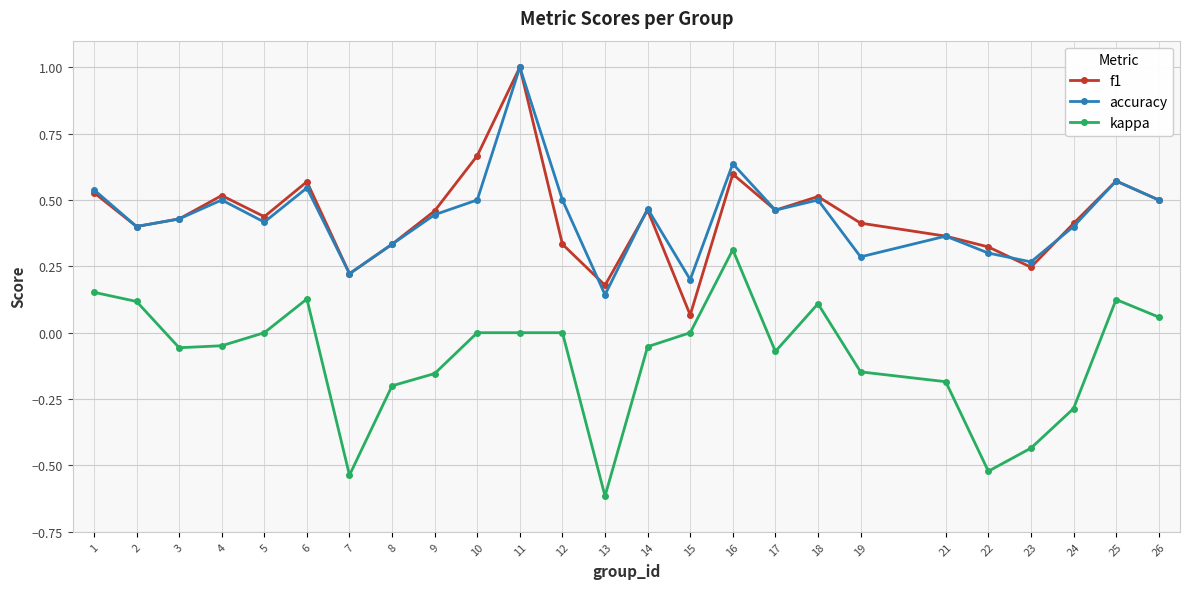

Which category has the highest value across all series?

11